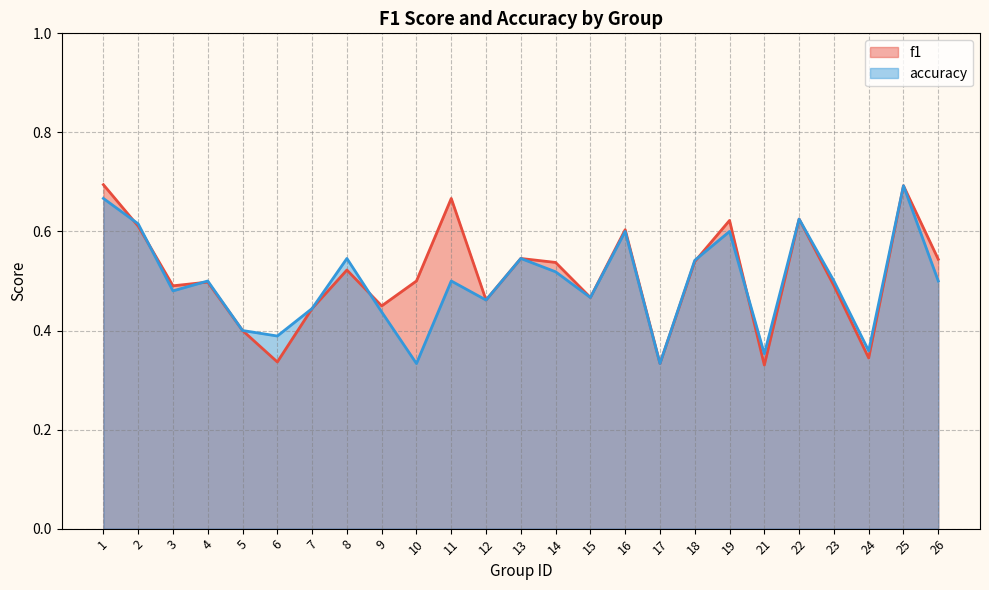

List the series in order of their peak value, highest first.

f1, accuracy